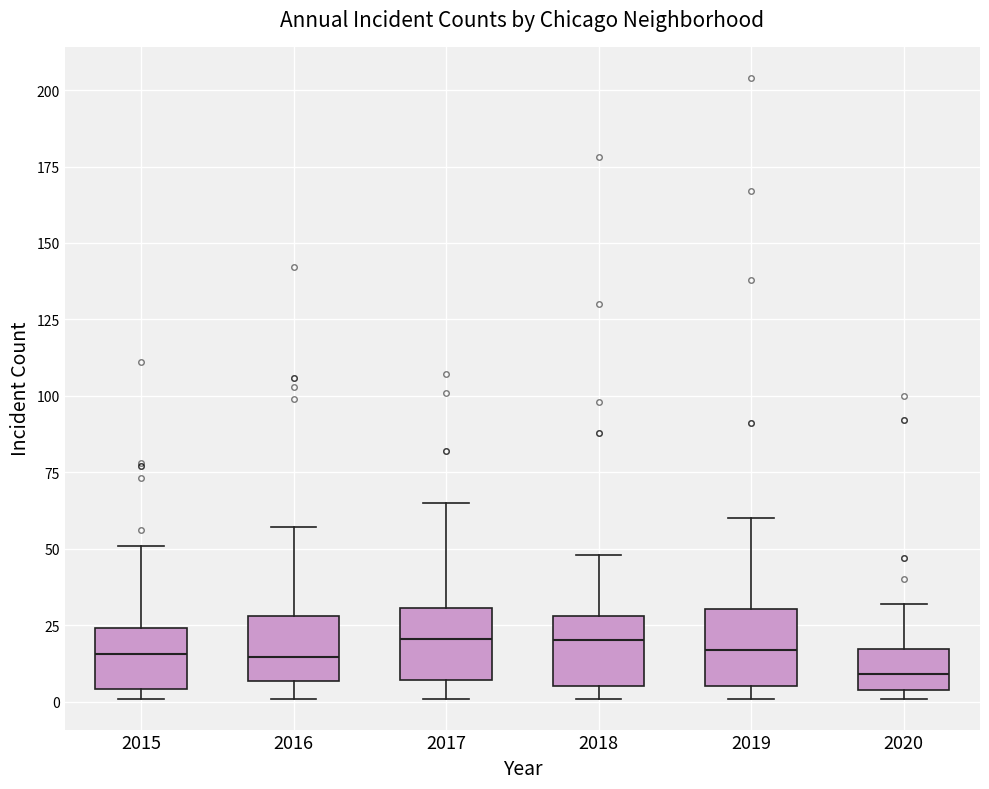

Reading left to right, transcribe this box plot: for each box, give where its median line is, the range the box spans, and where its two whiskers end, as read against the y-axis. The values are not printed on the chart, so give them approximately, as read against the axis.

2015: median 15, box 5 to 25, whiskers 0 to 50
2016: median 15, box 5 to 30, whiskers 0 to 55
2017: median 20, box 5 to 30, whiskers 0 to 65
2018: median 20, box 5 to 30, whiskers 0 to 50
2019: median 15, box 5 to 30, whiskers 0 to 60
2020: median 10, box 5 to 15, whiskers 0 to 30